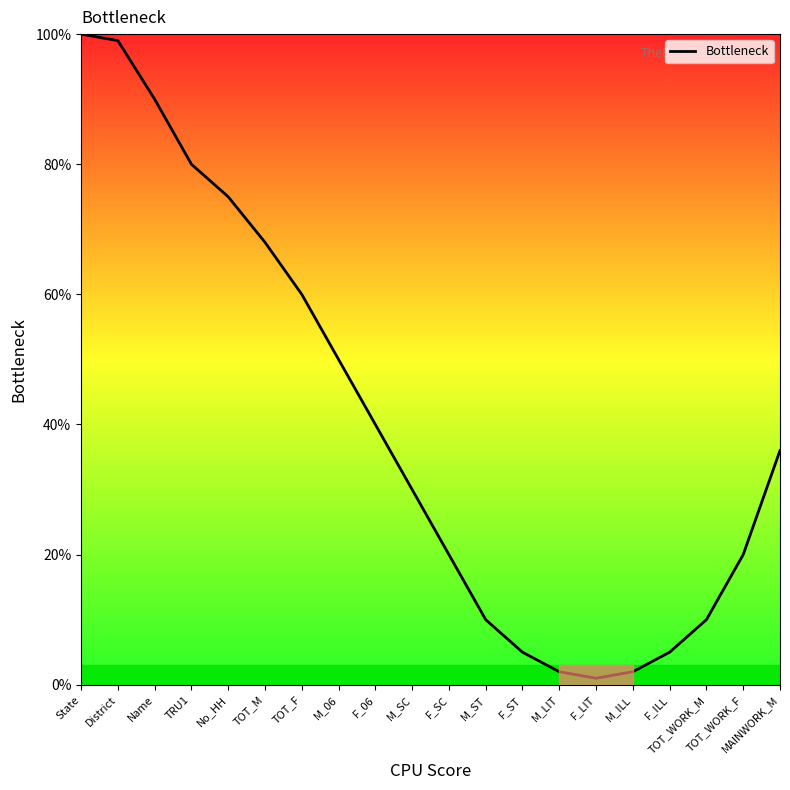

Which has a higher value, TOT_F or F_06?

TOT_F